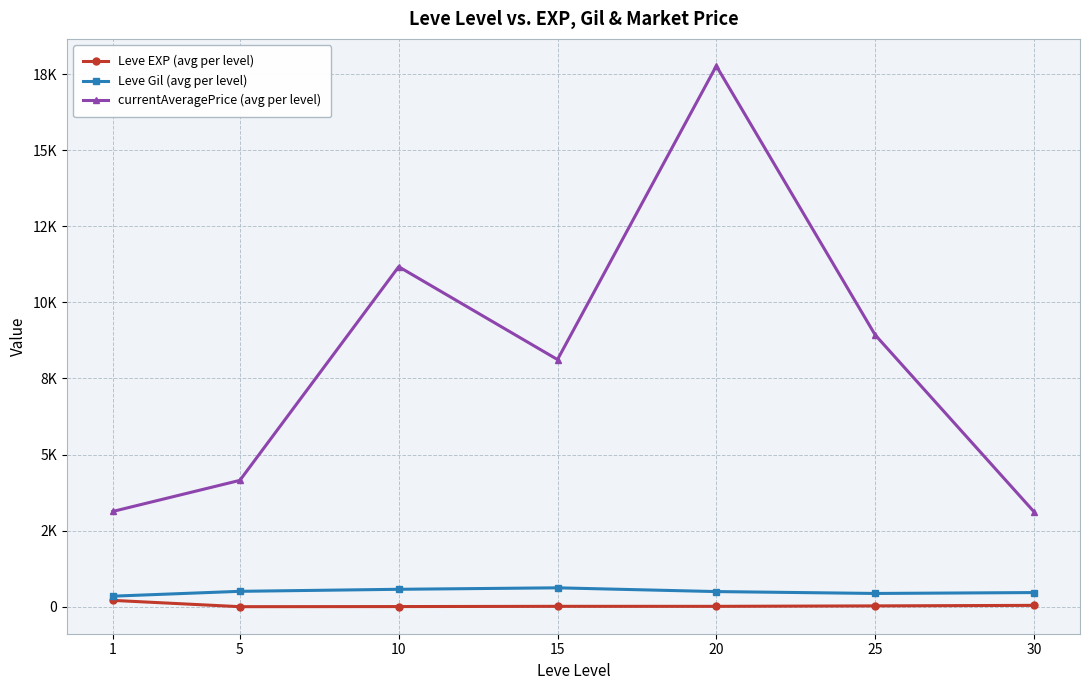

True or false: Leve Gil (avg per level) and Leve EXP (avg per level) cross at least once.

False